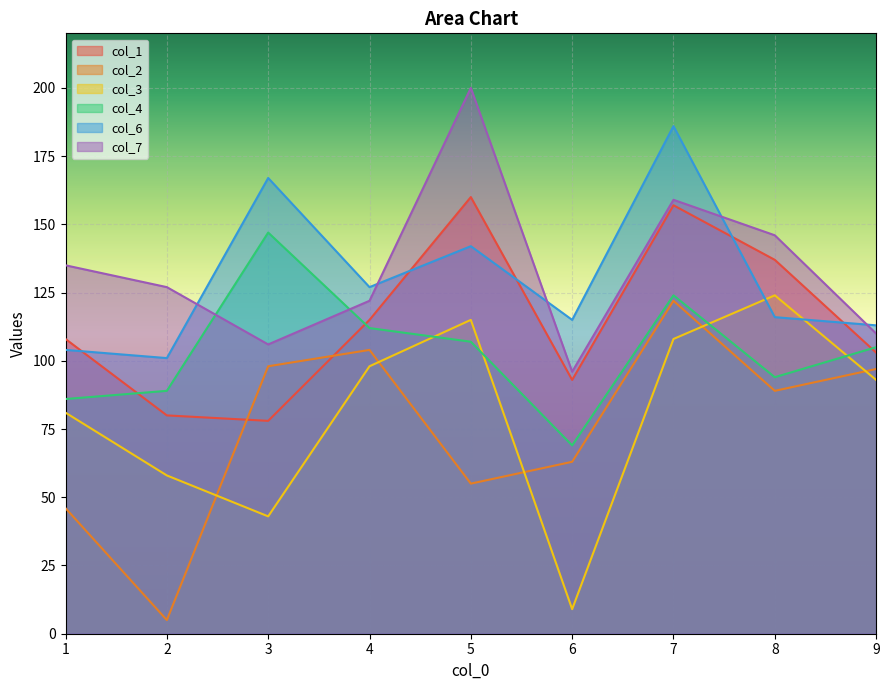

List the series in order of their peak value, lowest first.

col_2, col_3, col_4, col_1, col_6, col_7